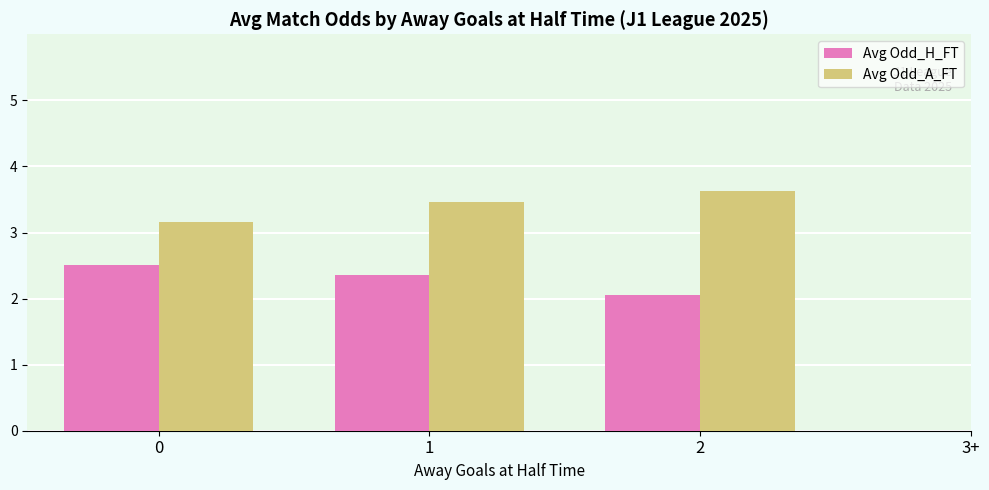

What is the maximum value shown in the chart?

3.6